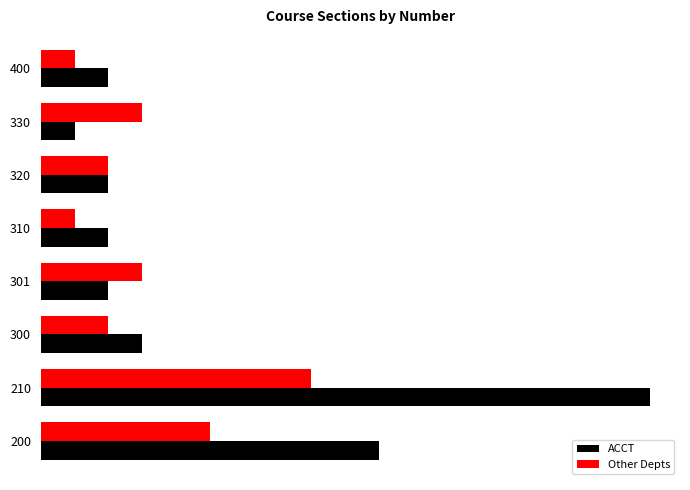

What is the sum of all Other Depts values?

25